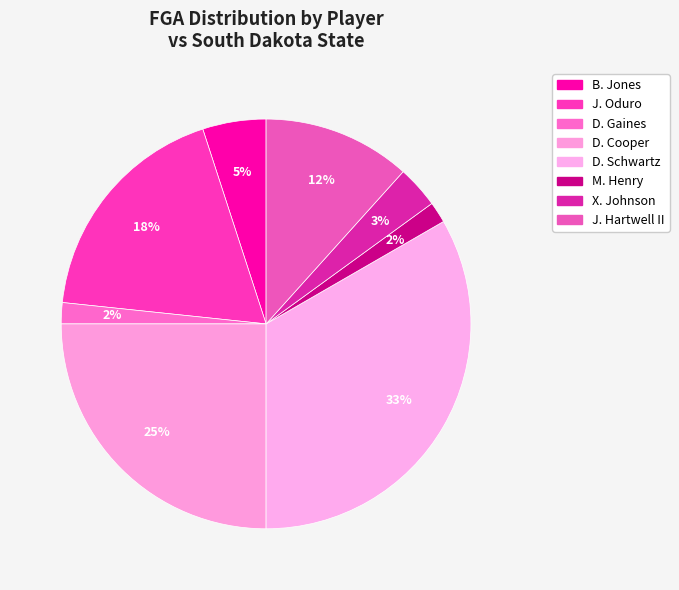

How many slices are in this pie chart?

8